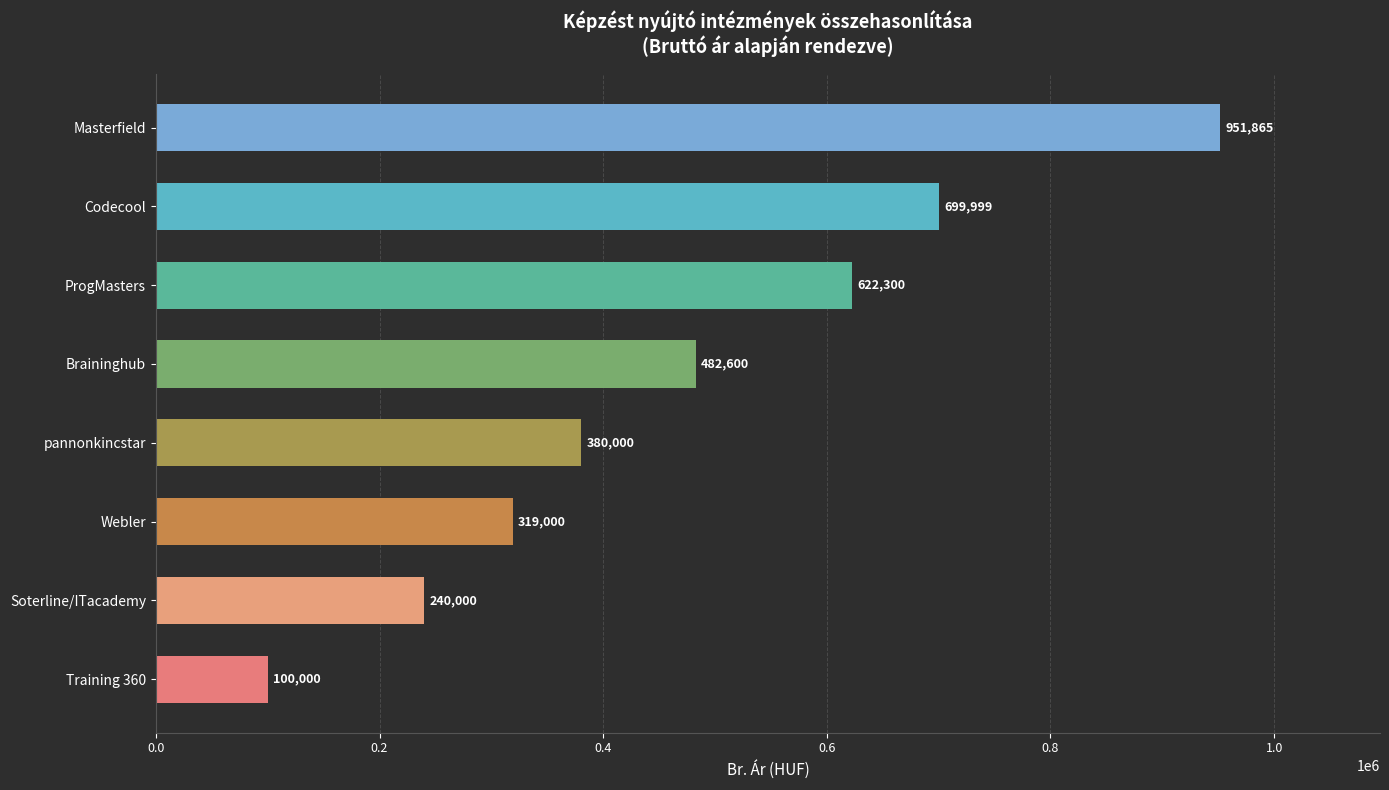

At which category does the chart reach its peak across all series?

Masterfield